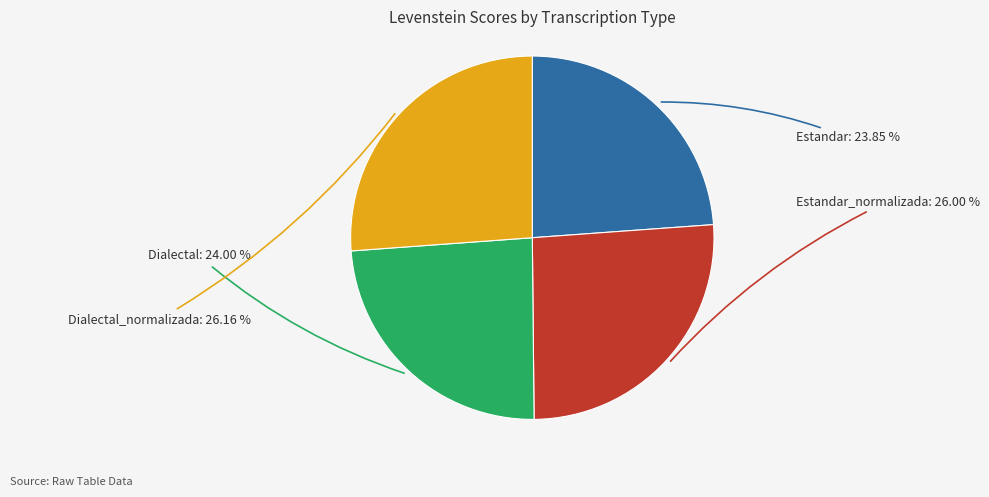

Does any single category account for the majority?

No